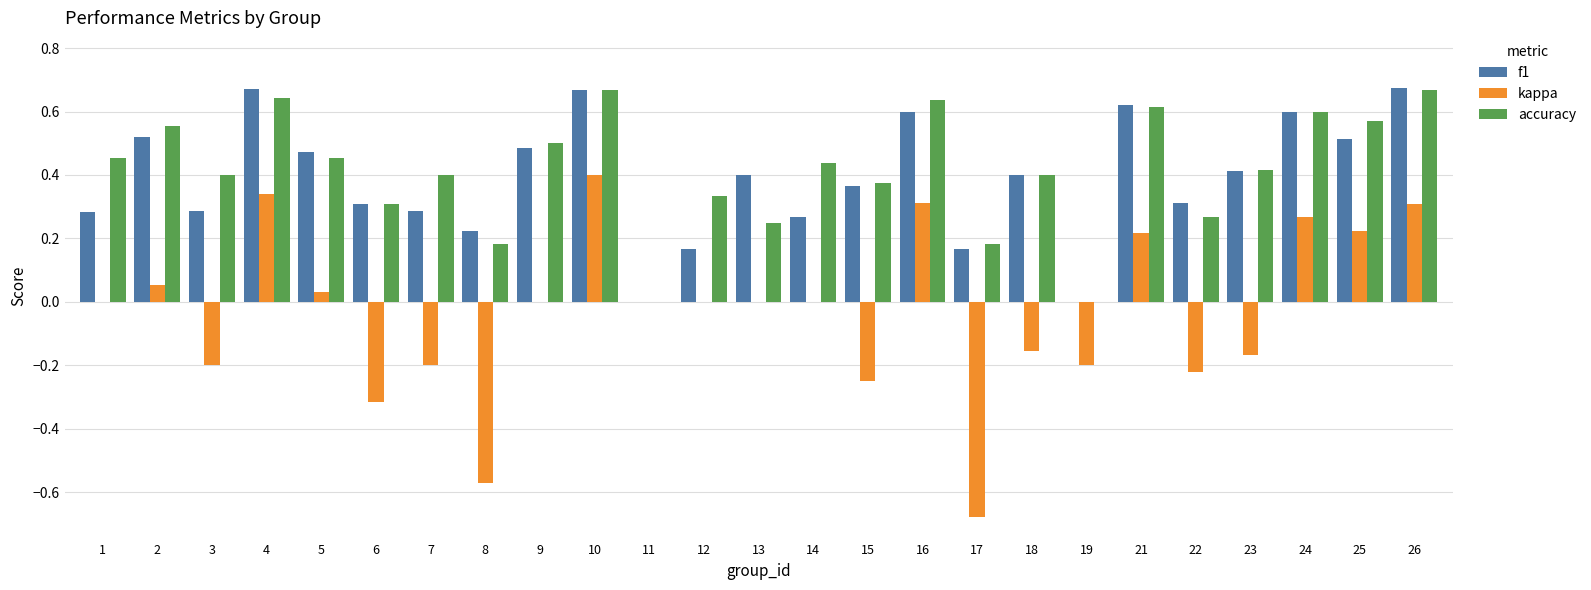

How many groups of bars are there?

25